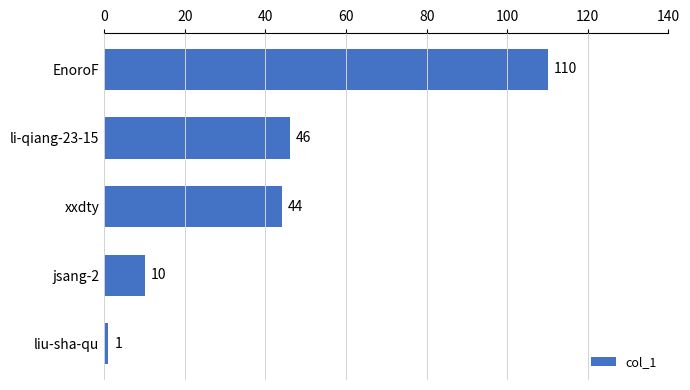

What is the greatest value displayed?

110